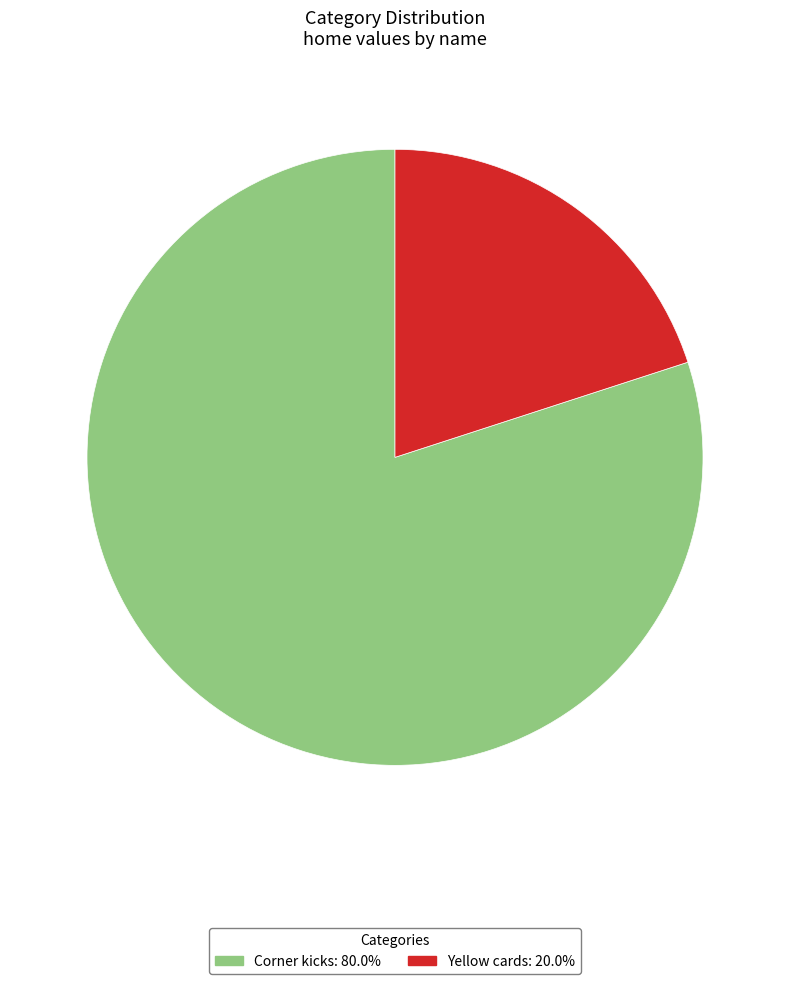

What is the smallest slice in the pie chart?

Yellow cards